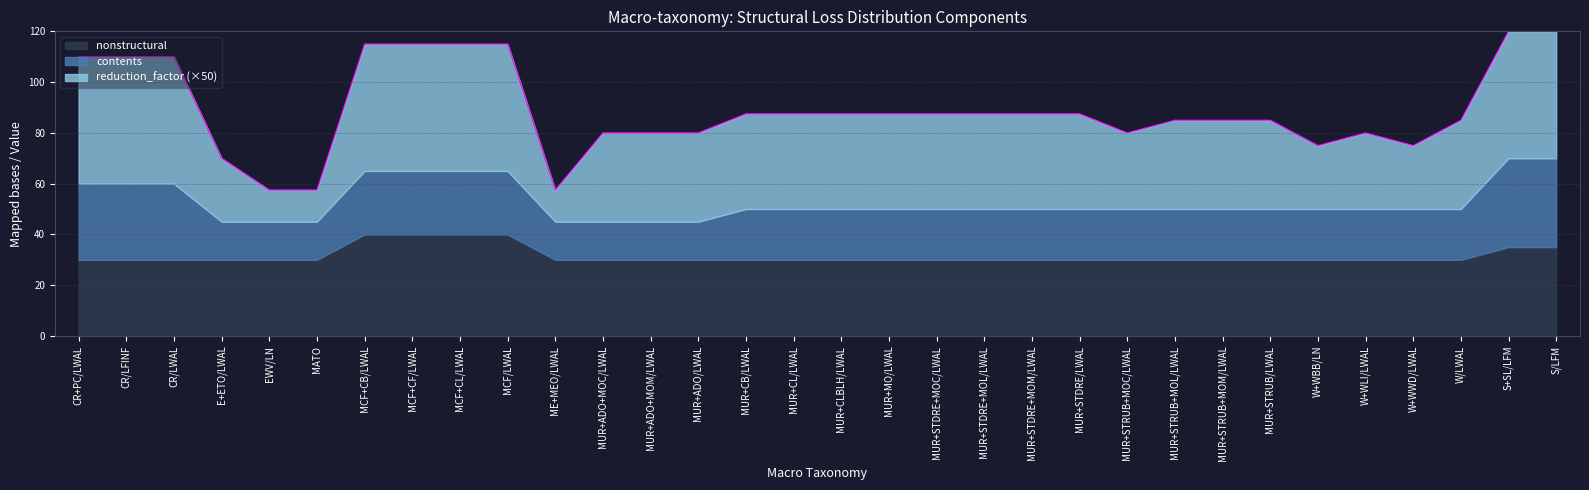

What is the label of the 12th point from the left?

MUR+ADO+MOC/LWAL